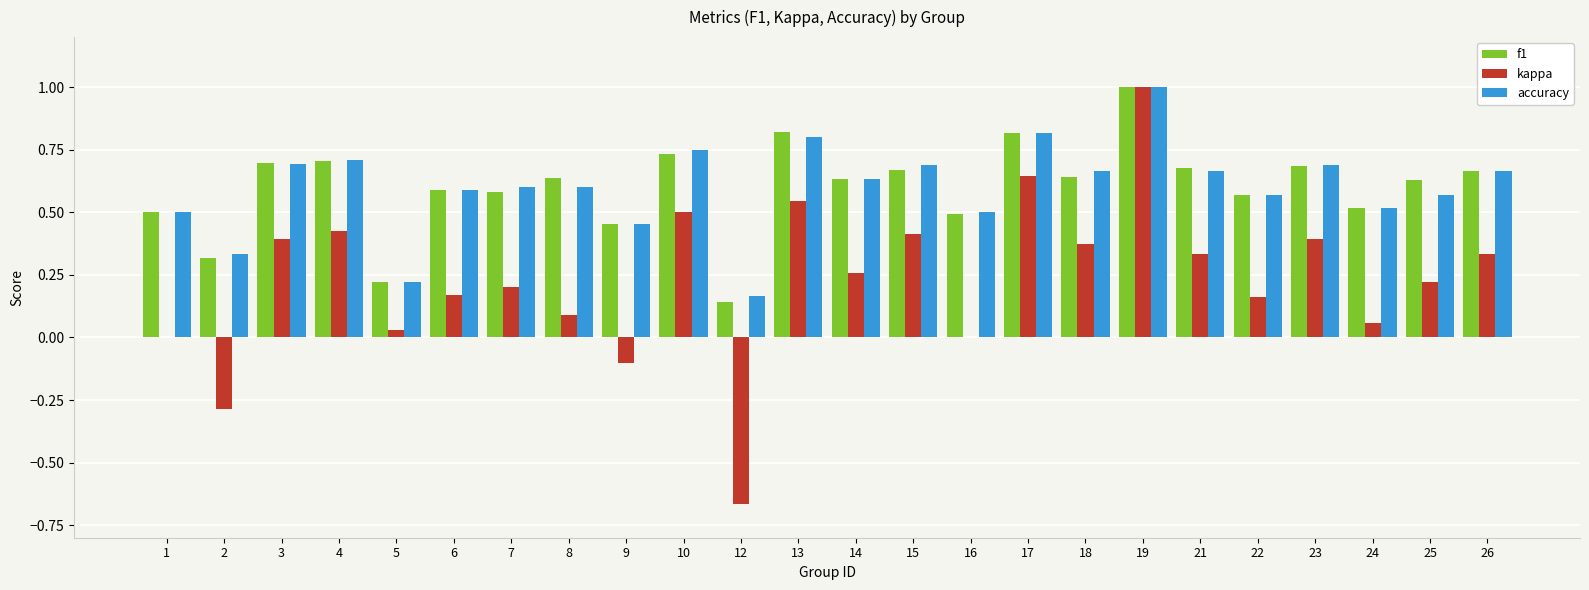

Are the bars horizontal?

No